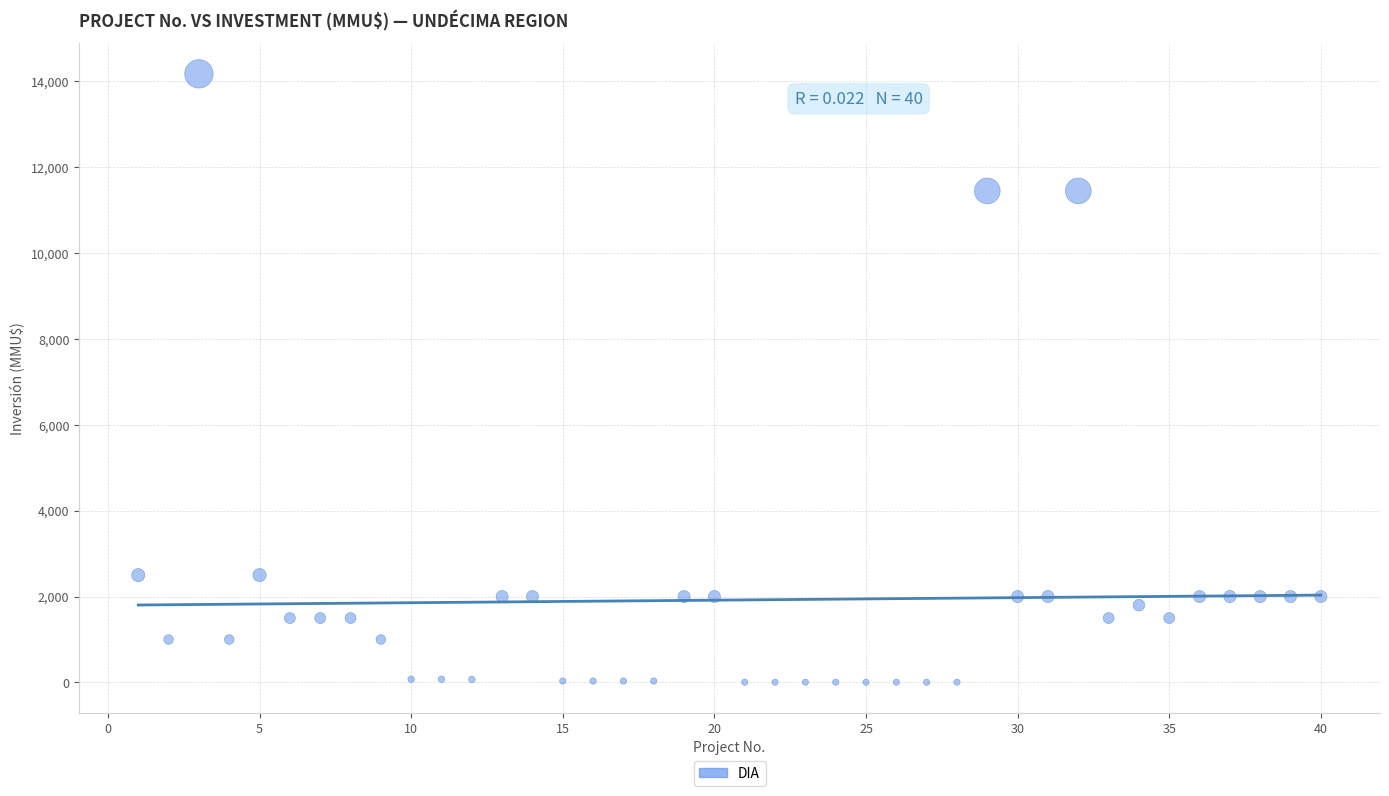

What is the range of X values (max minus min)?

39